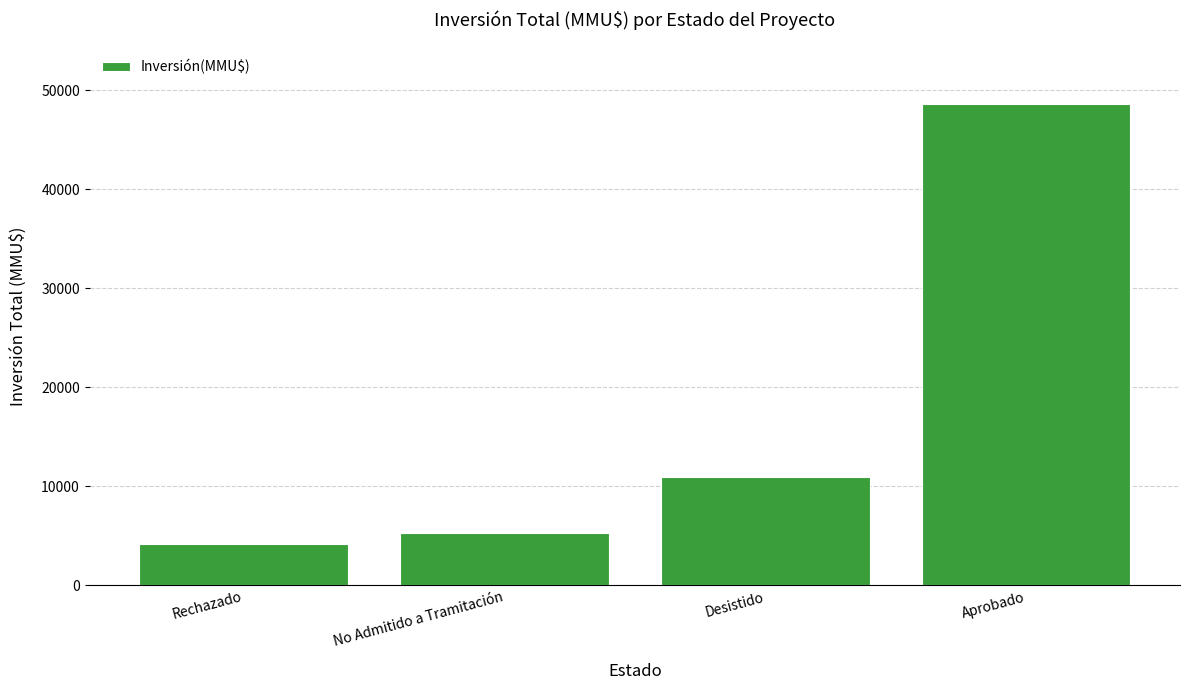

List the labels in order of value, smallest first.

Rechazado, No Admitido a Tramitación, Desistido, Aprobado